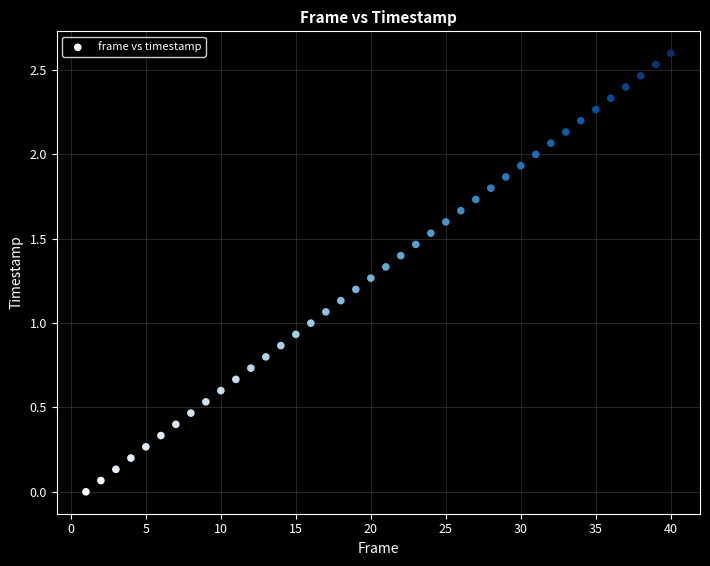

What is the range of Y values (max minus min)?

2.6